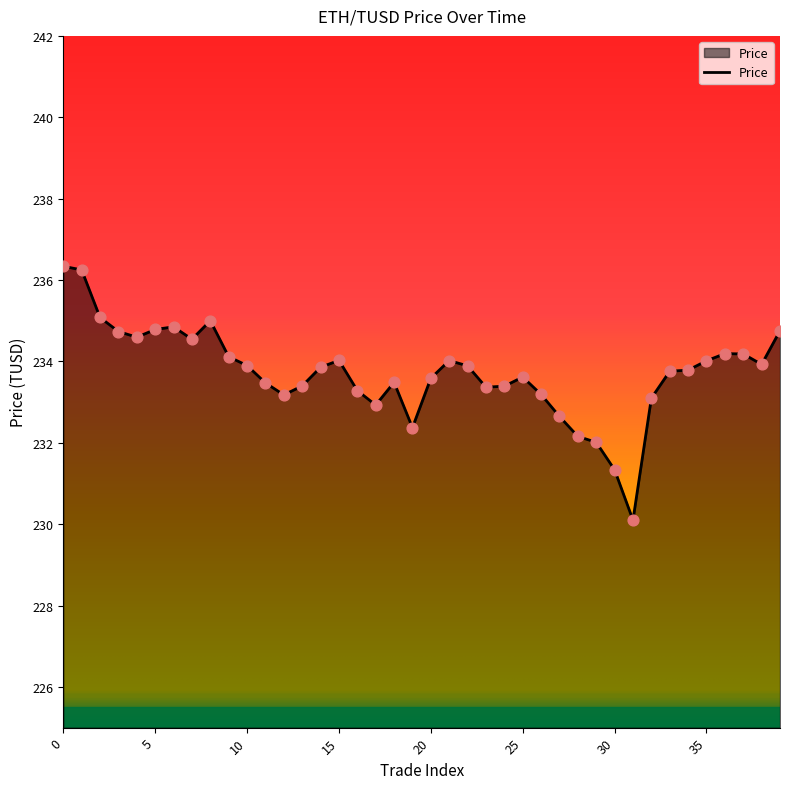

What is the difference between the maximum and minimum values?

6.2